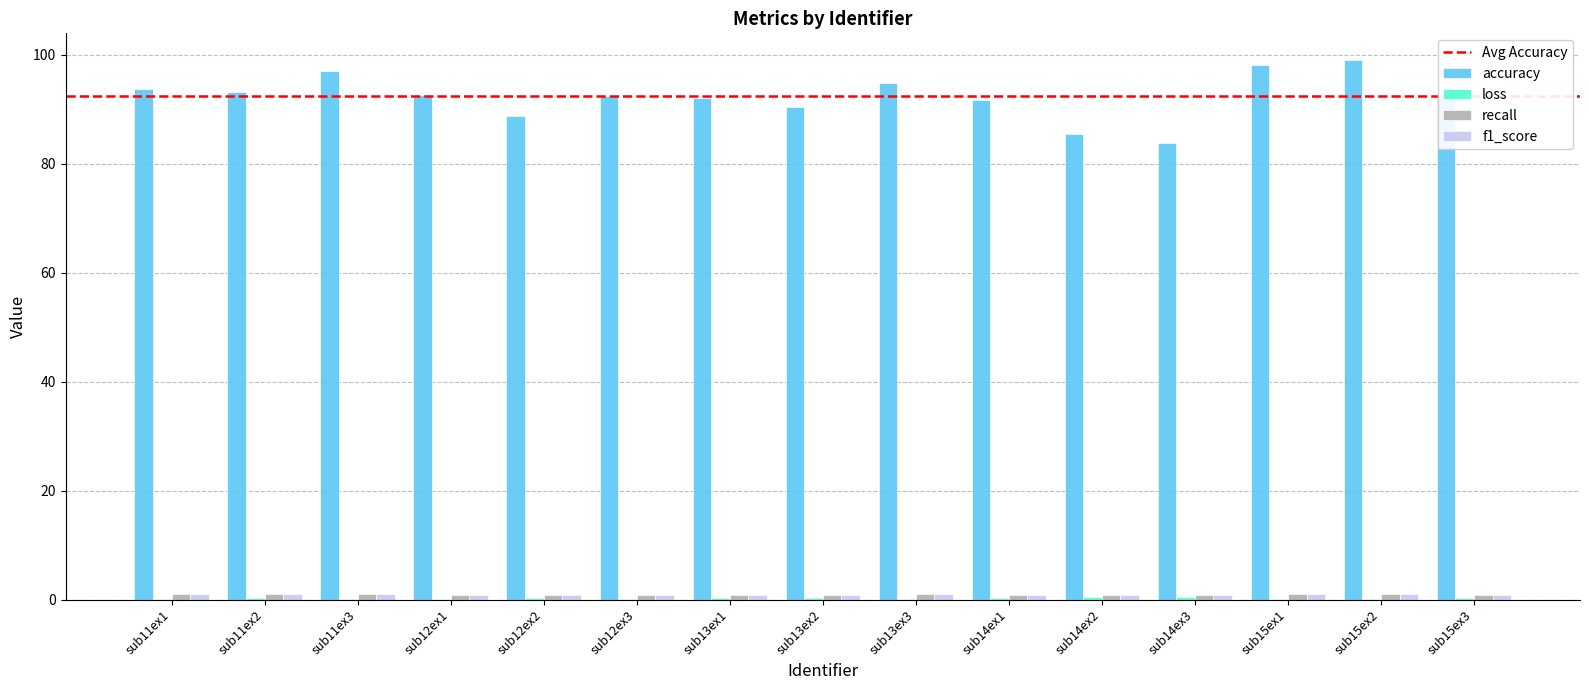

The value of accuracy at sub12ex3 is 92.4. True or false?

True